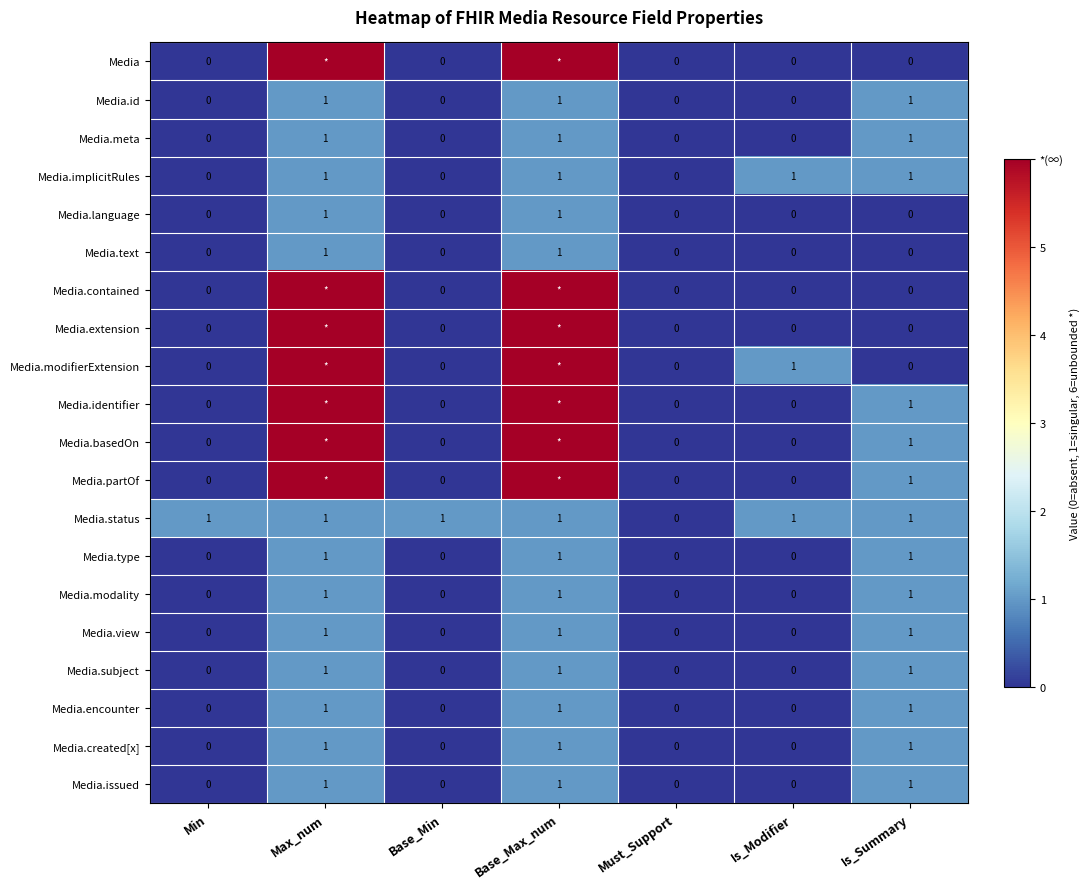

The value of Media.created[x] at Is_Summary is 1. True or false?

True